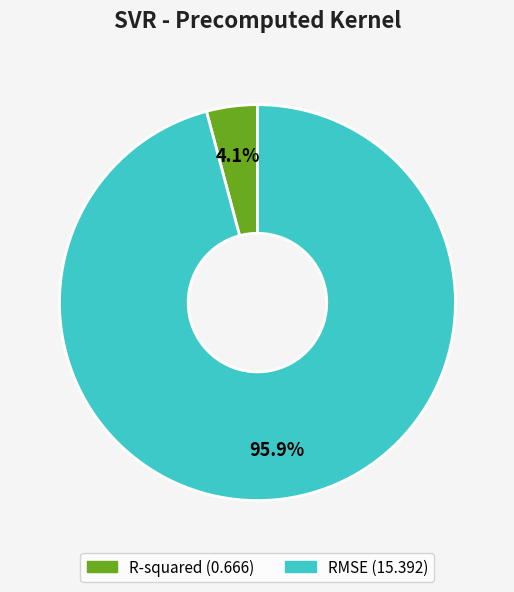

What is the total percentage of R-squared and RMSE?

100.0%